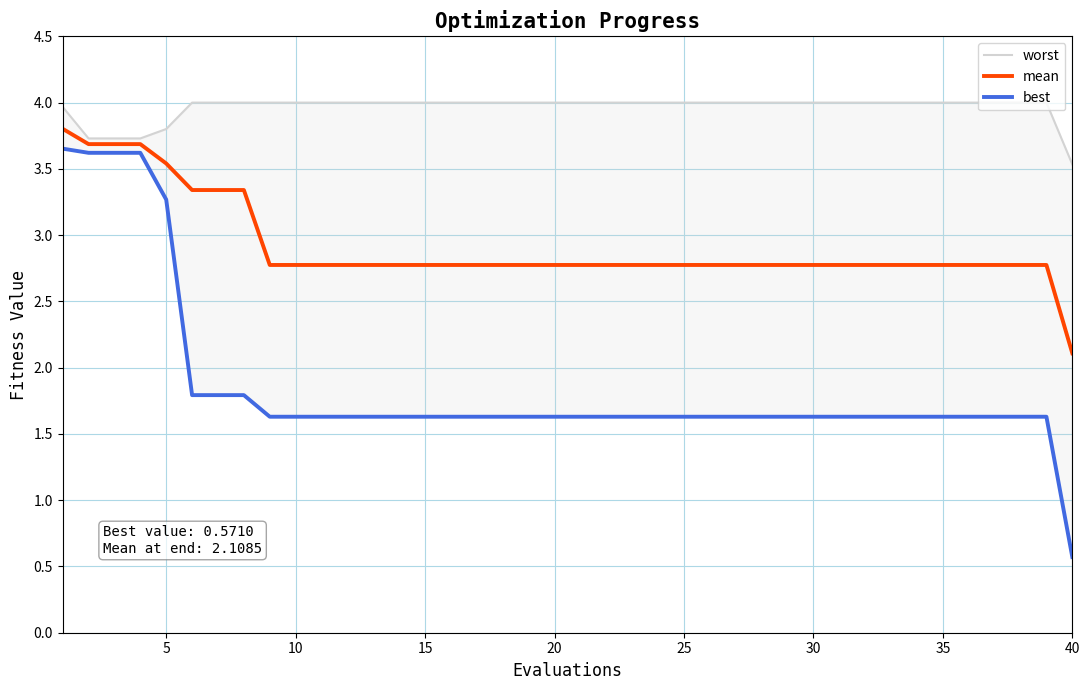

The mean series shows 2.1 at 40. True or false?

True